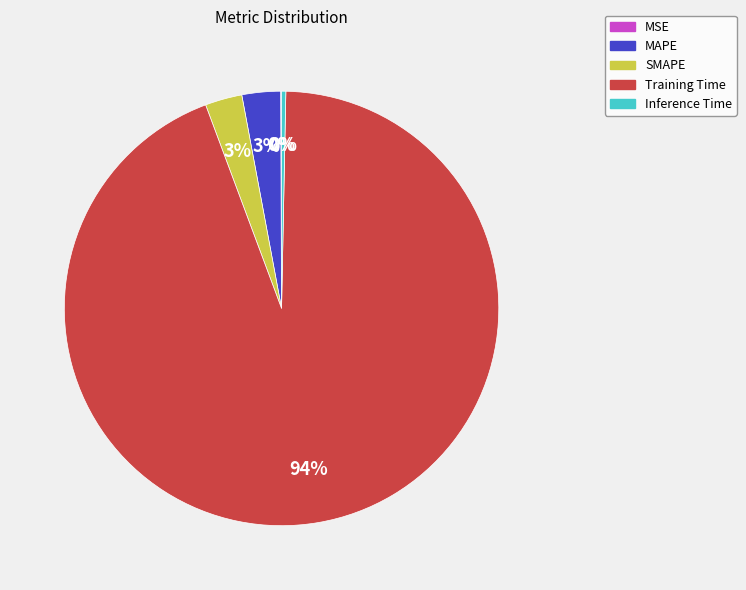

Does MAPE account for over 50% of the chart?

No